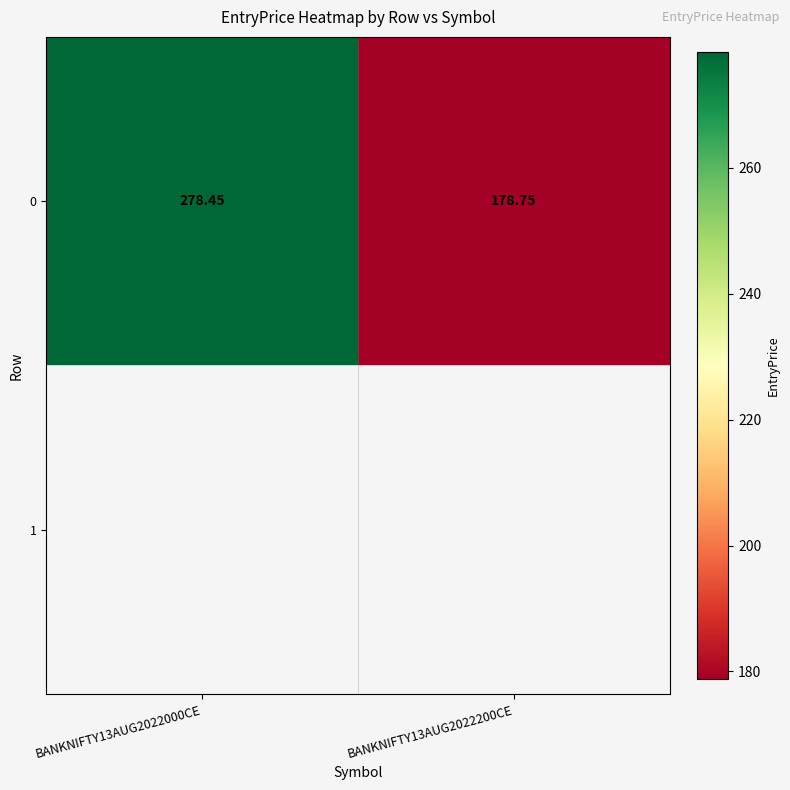

Which label corresponds to the largest value in the chart?

BANKNIFTY13AUG2022000CE